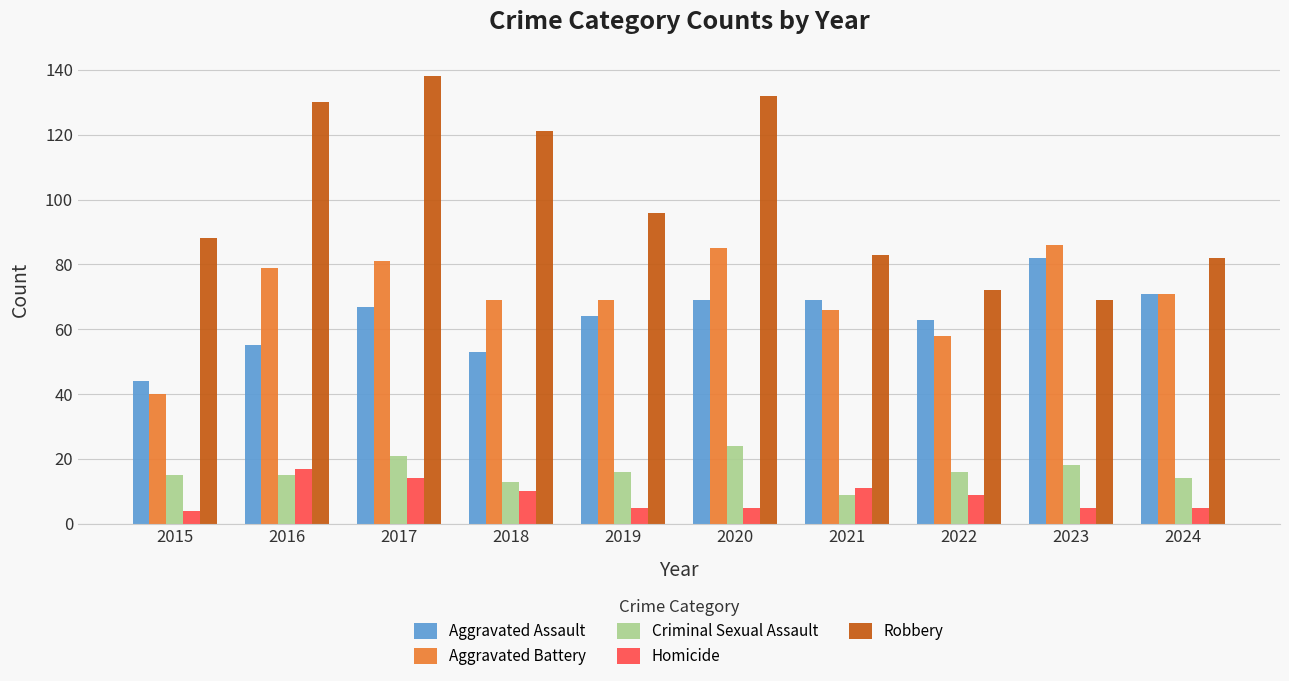

At which label does Criminal Sexual Assault first exceed 16?

2017